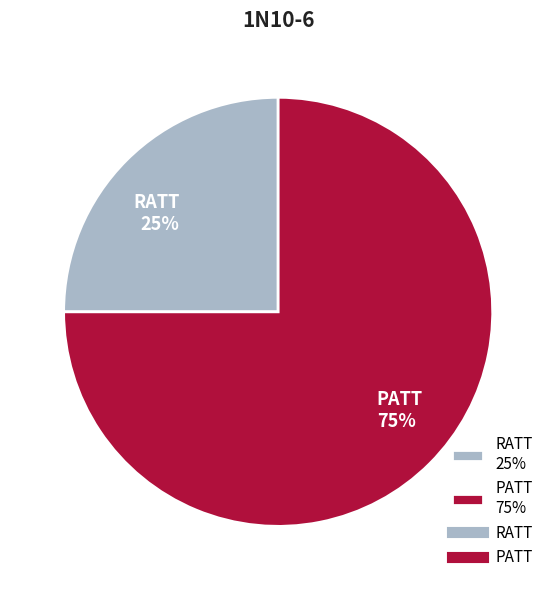

How many slices are in this pie chart?

2